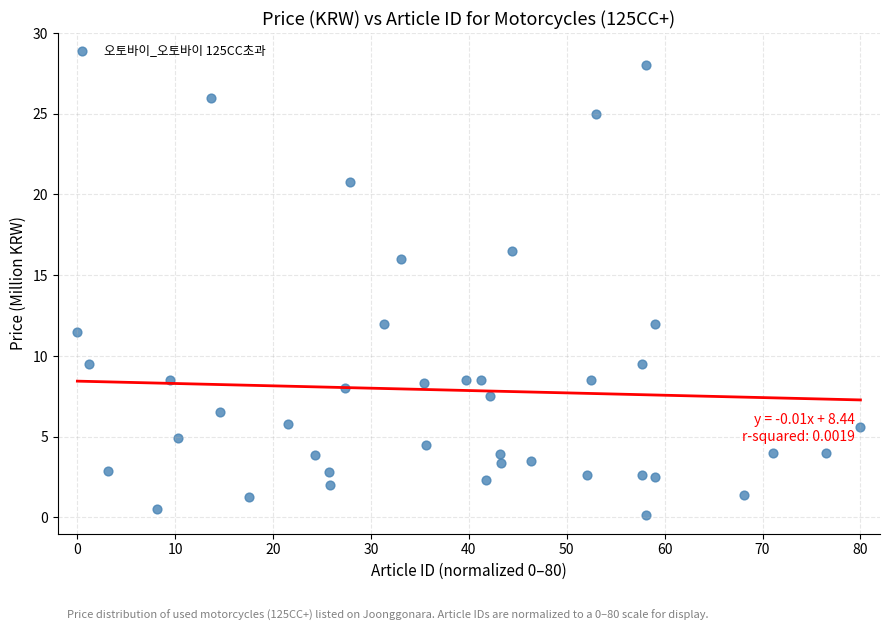

What is the range of X values (max minus min)?

80.0